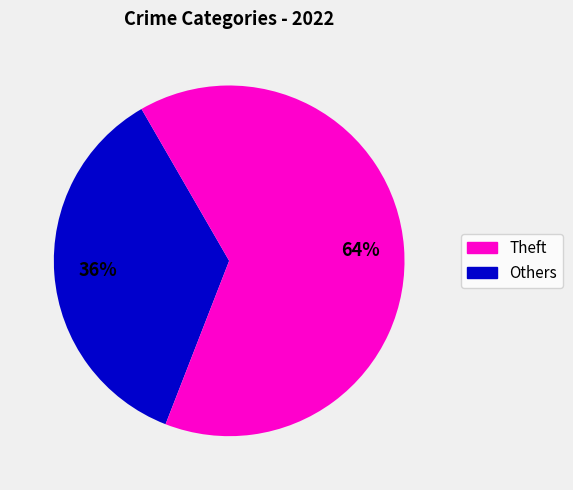

To the nearest percent, what is the average slice percentage?

50%